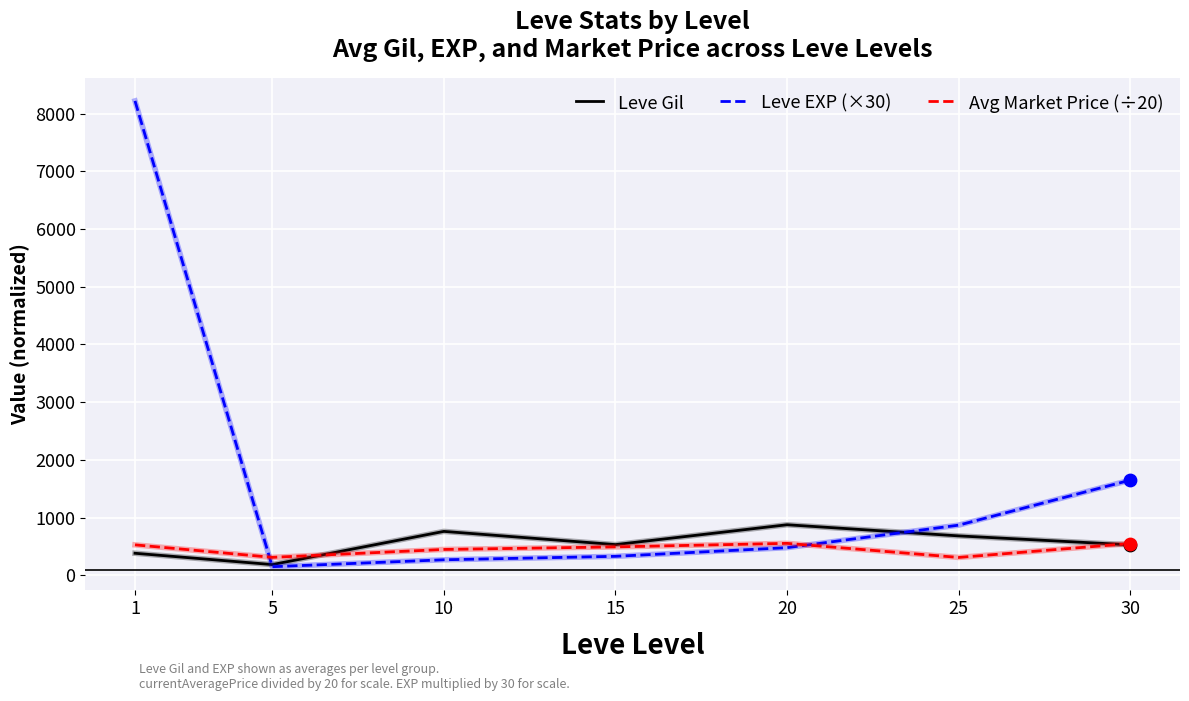

At how many categories does at least one series exceed 5335?

1